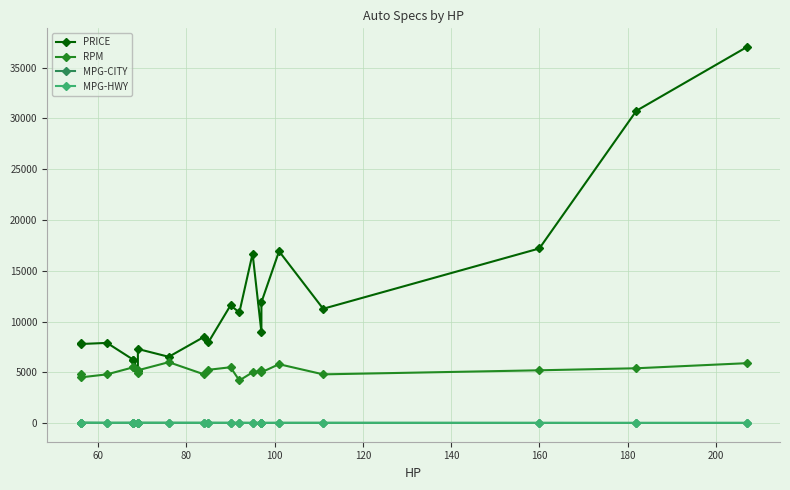

What is the maximum value shown in the chart?

37028